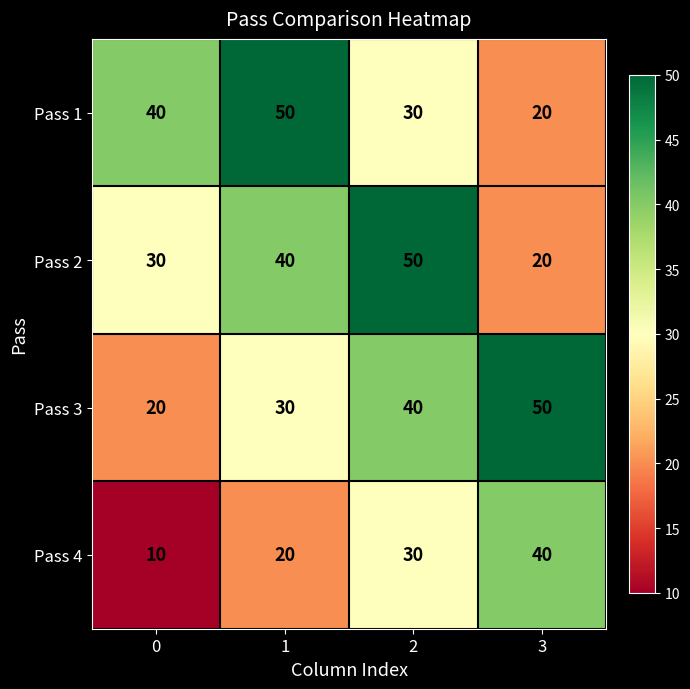

Is it true that Pass 4 equals 16 at 3?

False